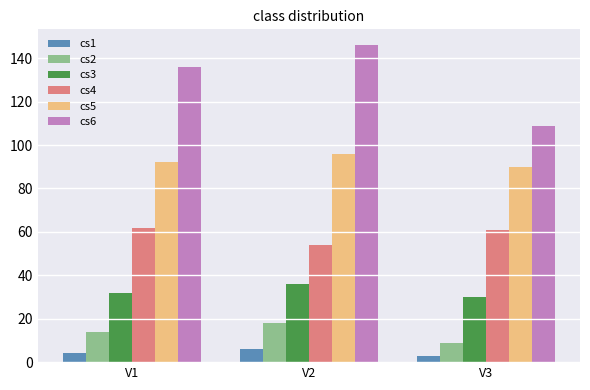

What is the sum of the cs1 values at V3 and V1?

7